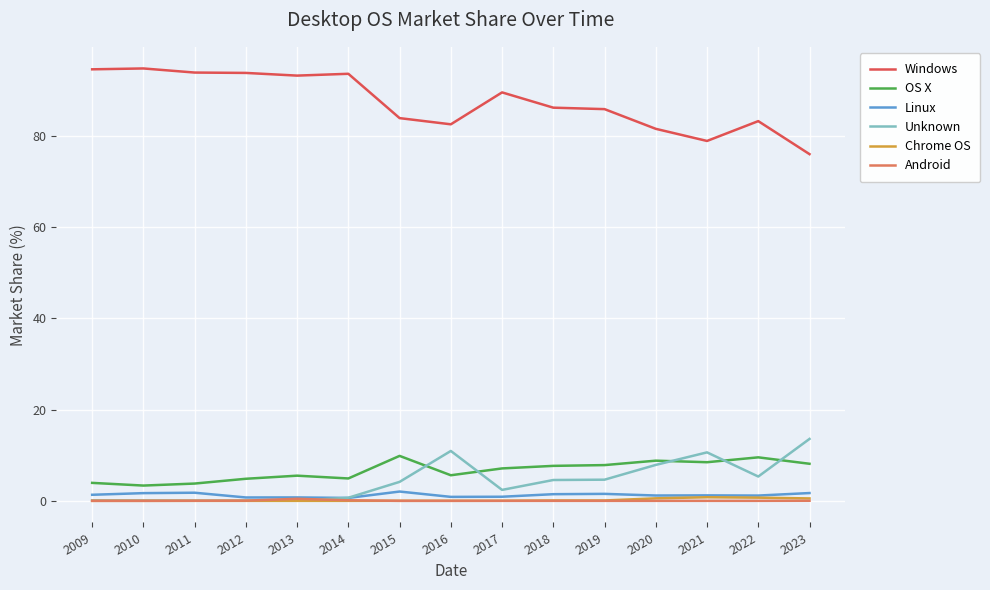

Is it true that Android equals 0.5 at 2013?

True